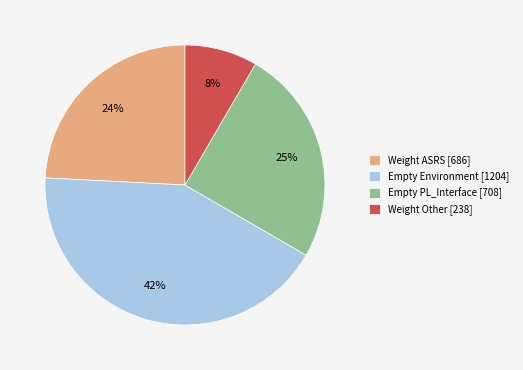

What percentage is the Empty PL_Interface [708] slice, to the nearest percent?

25%